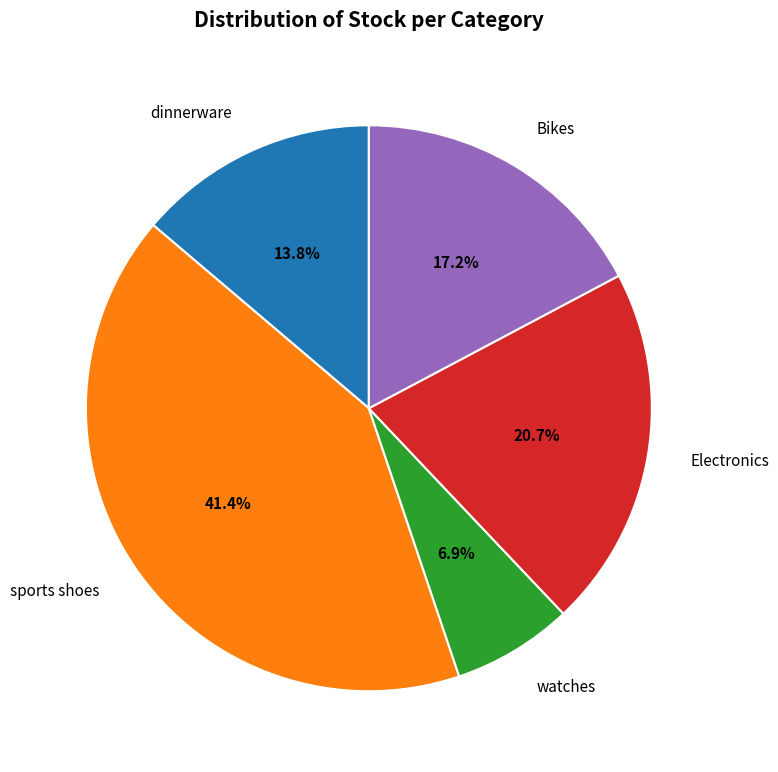

Which slice is the smallest?

watches